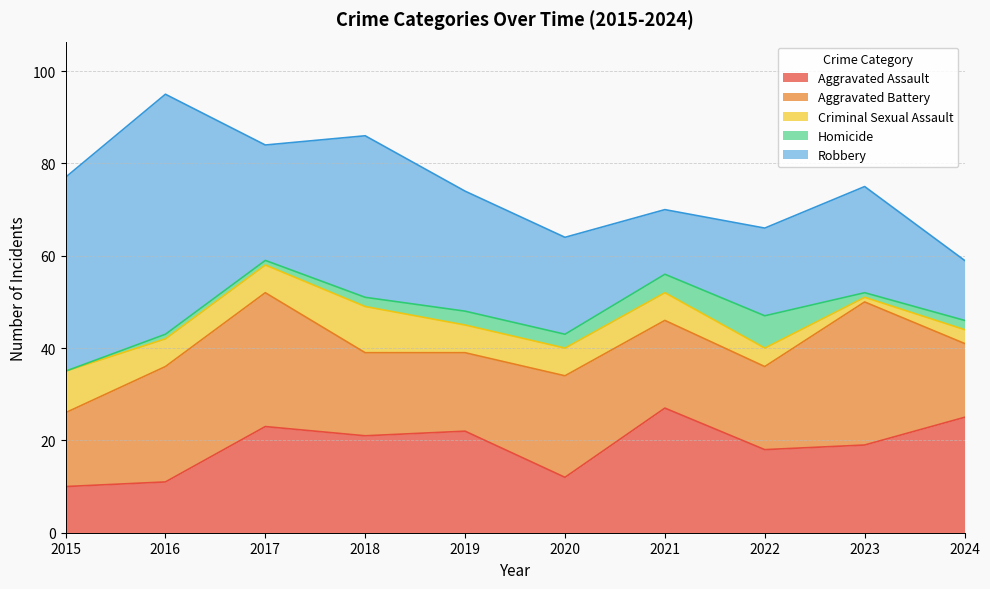

Rank the categories by Aggravated Assault value from lowest to highest.

2015, 2016, 2020, 2022, 2023, 2018, 2019, 2017, 2024, 2021